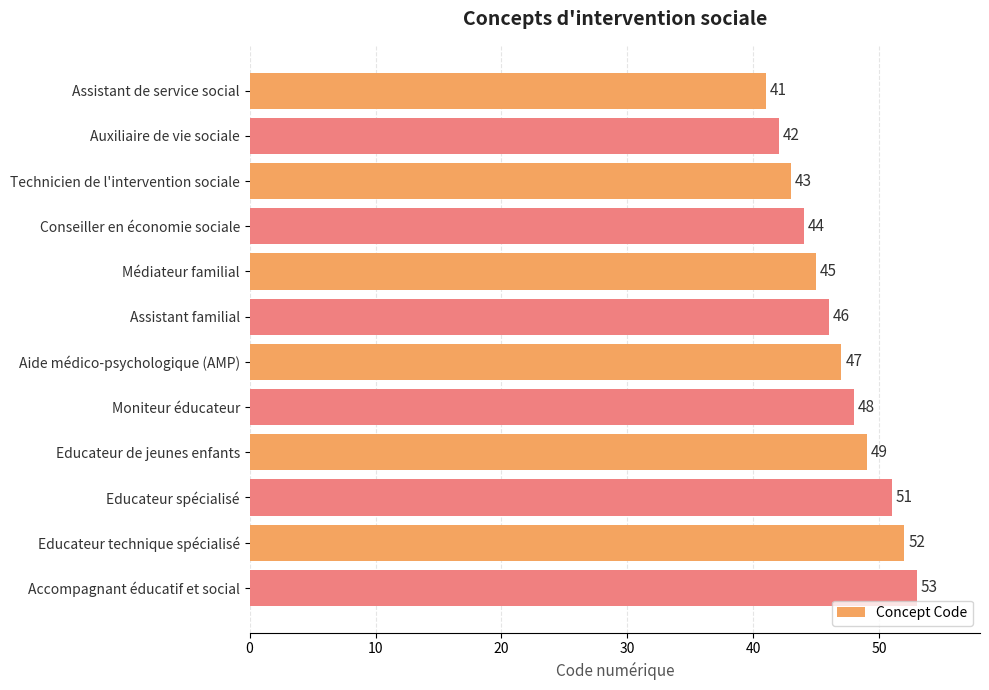

Reading top to bottom, list all the values displayed in this chart.

Assistant de service social=41	Auxiliaire de vie sociale=42	Technicien de l'intervention sociale=43	Conseiller en économie sociale=44	Médiateur familial=45	Assistant familial=46	Aide médico-psychologique (AMP)=47	Moniteur éducateur=48	Educateur de jeunes enfants=49	Educateur spécialisé=51	Educateur technique spécialisé=52	Accompagnant éducatif et social=53